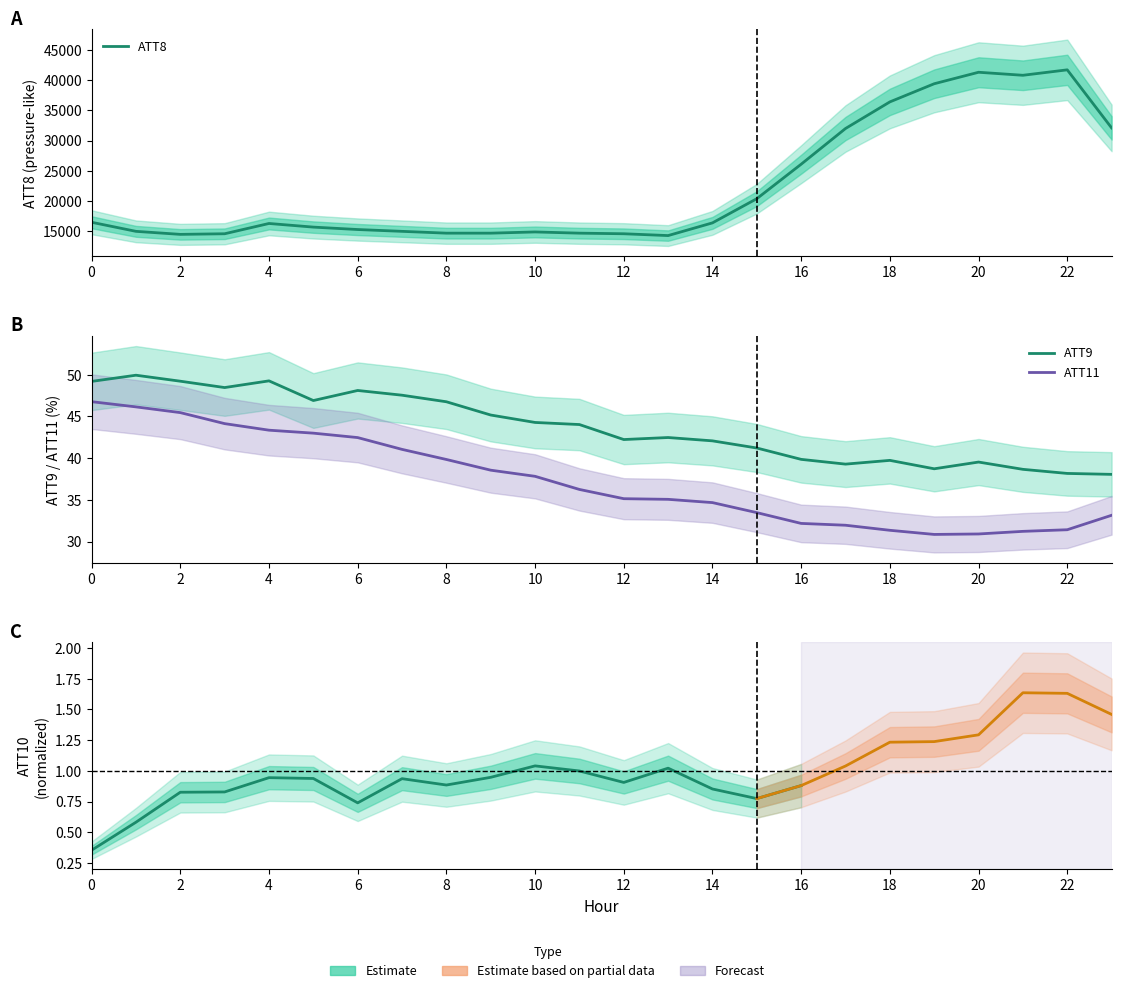

Which series has the widest spread of values?

ATT8